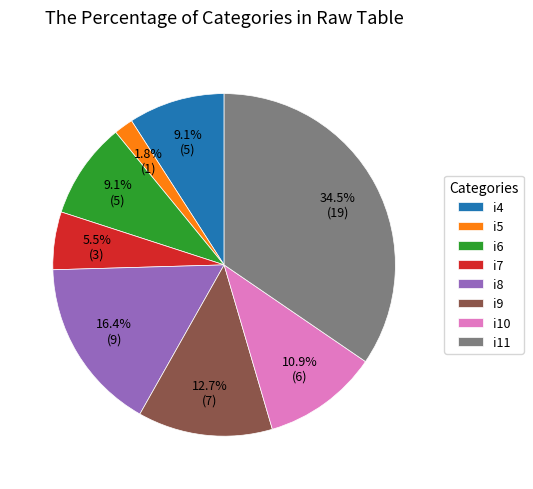

Approximately how many times larger is the value at i6 compared to i11?

0.3